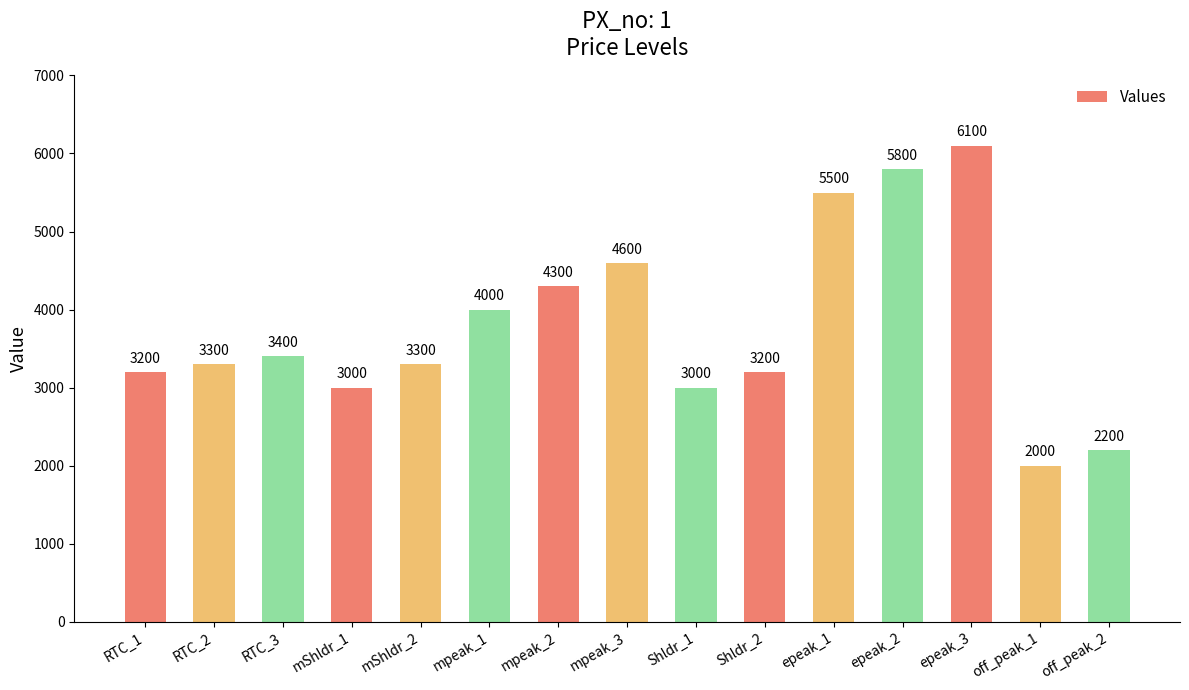

What is the change in value from mpeak_2 to epeak_3?

+1800